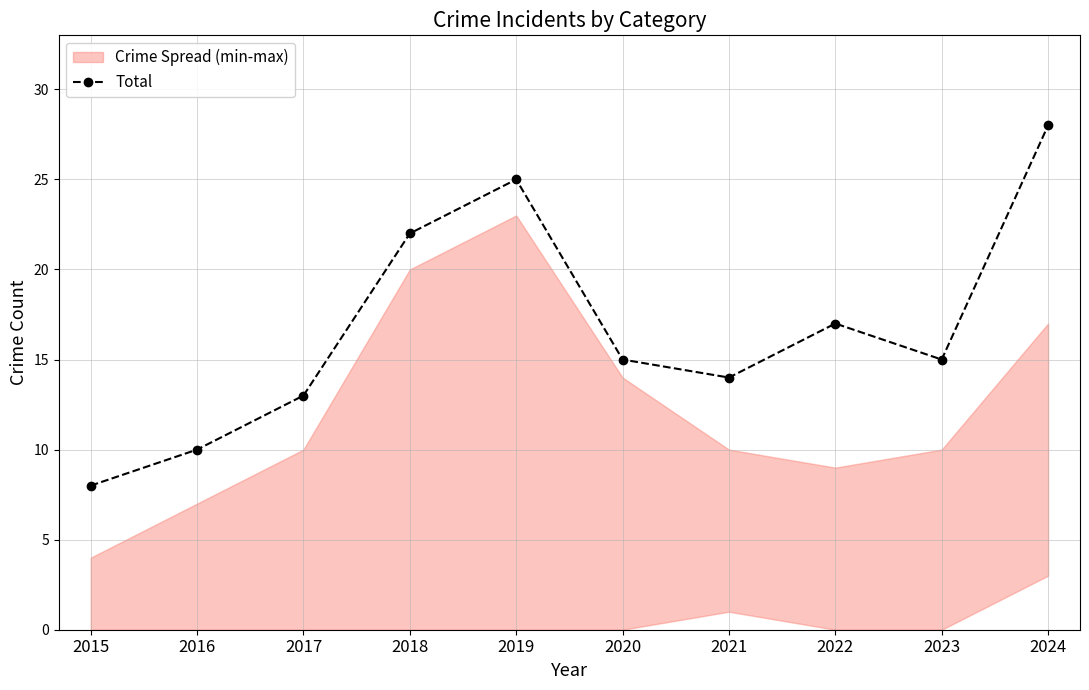

Reading left to right, transcribe all the data shown in this chart.

2015=8	2016=10	2017=13	2018=22	2019=25	2020=15	2021=14	2022=17	2023=15	2024=28